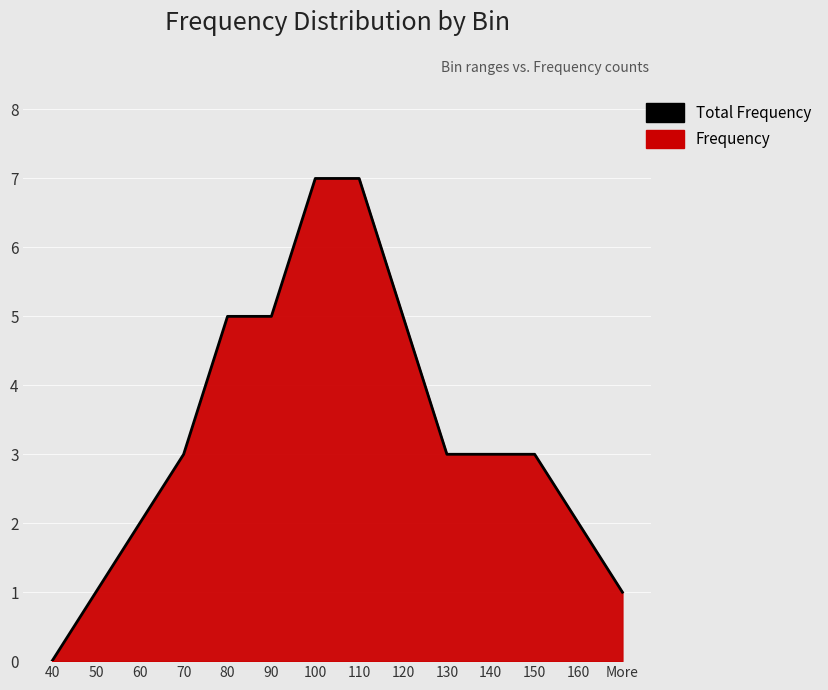

What position from the right is 40?

14